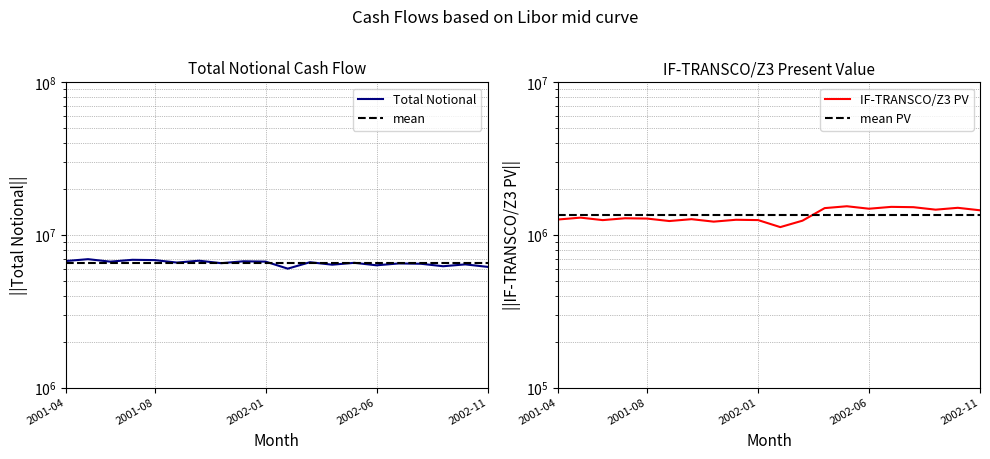

At which category does IF-TRANSCO/Z3 PV reach its first local valley?

2001-06